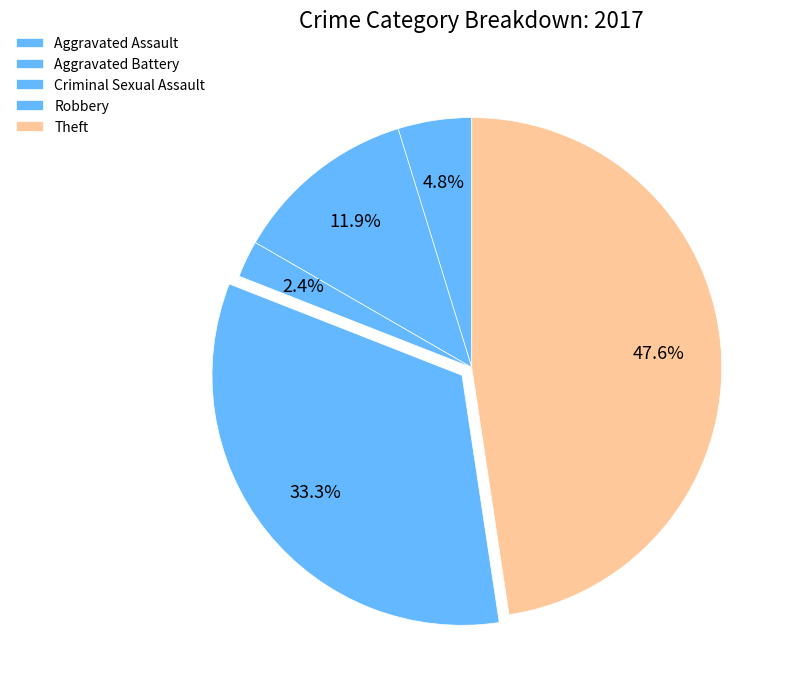

Is Aggravated Battery the majority of the pie?

No